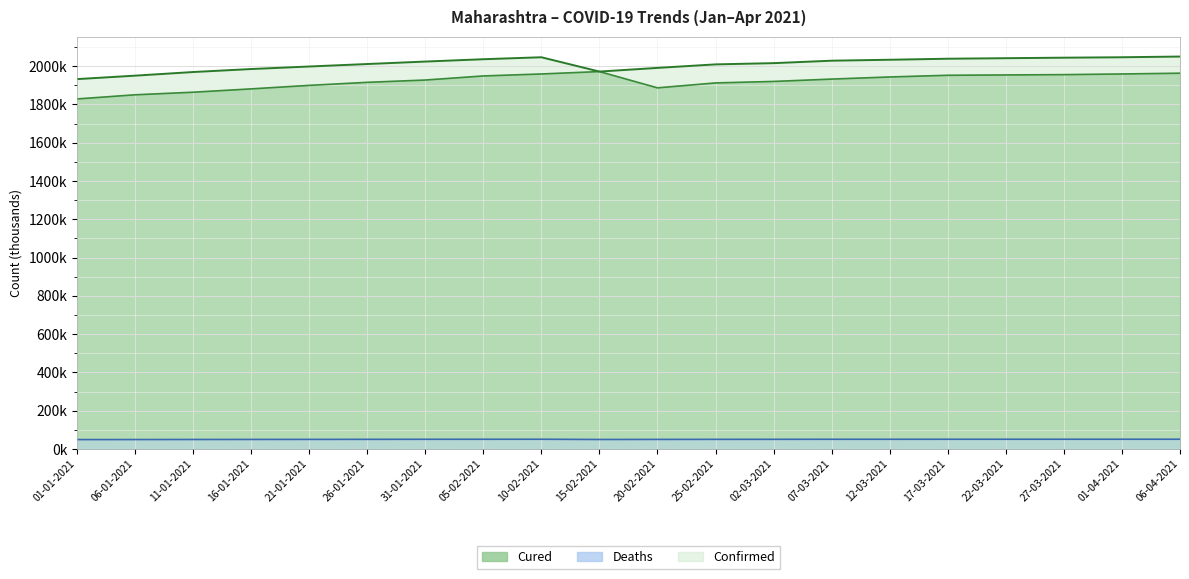

The value of Confirmed at 31-01-2021 is 2023.8. True or false?

True